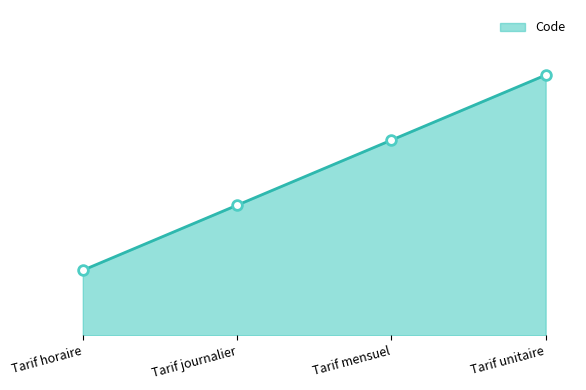

What is the smallest value displayed?

1